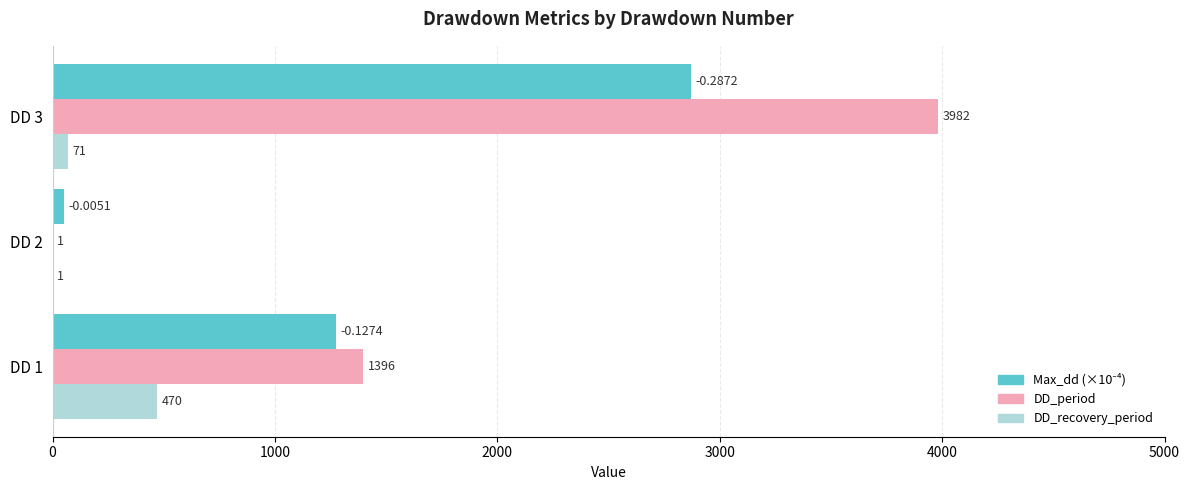

Which series changed the most between DD 2 and DD 3?

DD_period